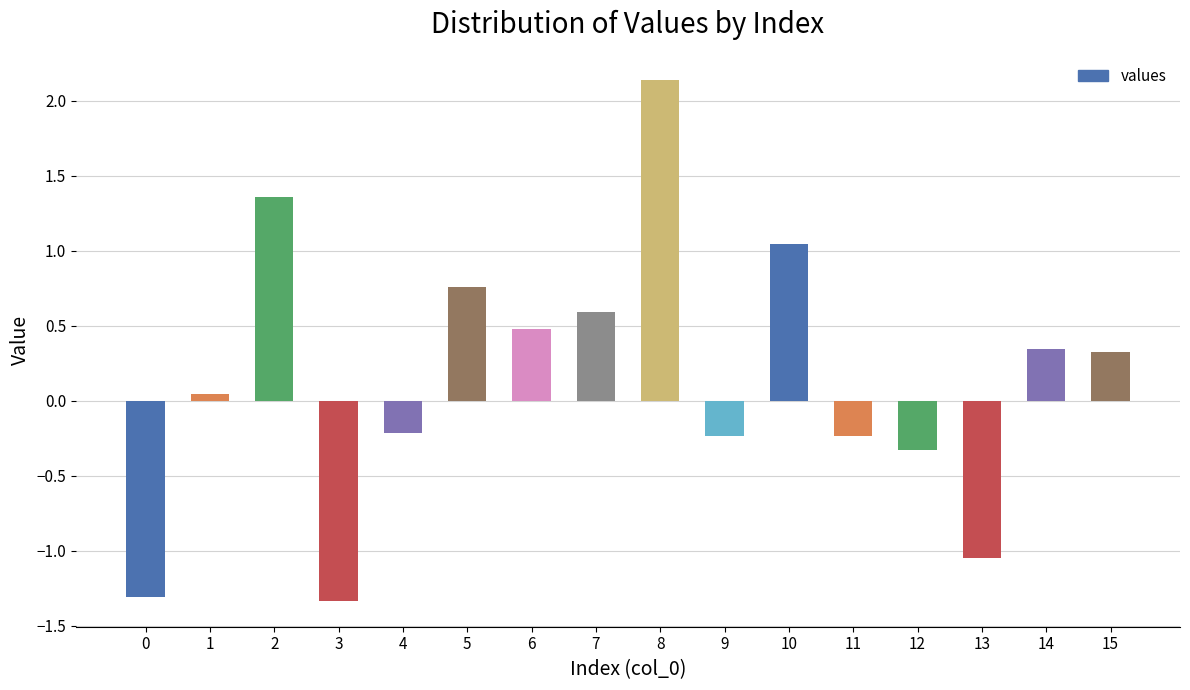

What is the difference between the values at 8 and 4?

2.4